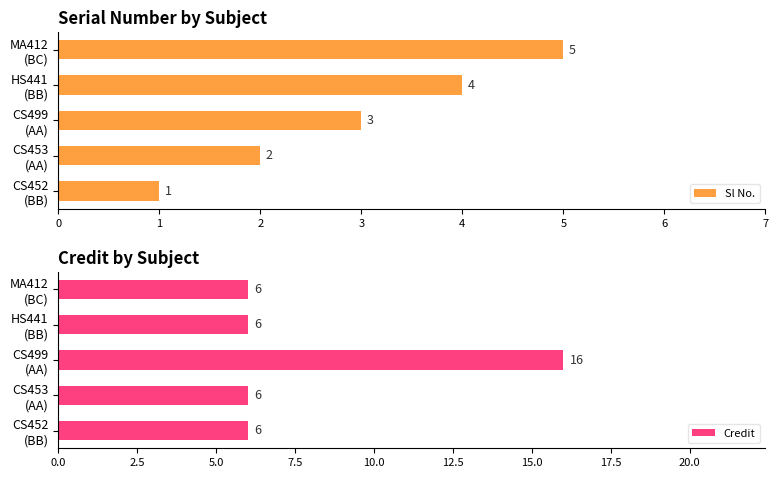

What is the difference between the maximum and second lowest values in the Sl No. series?

3